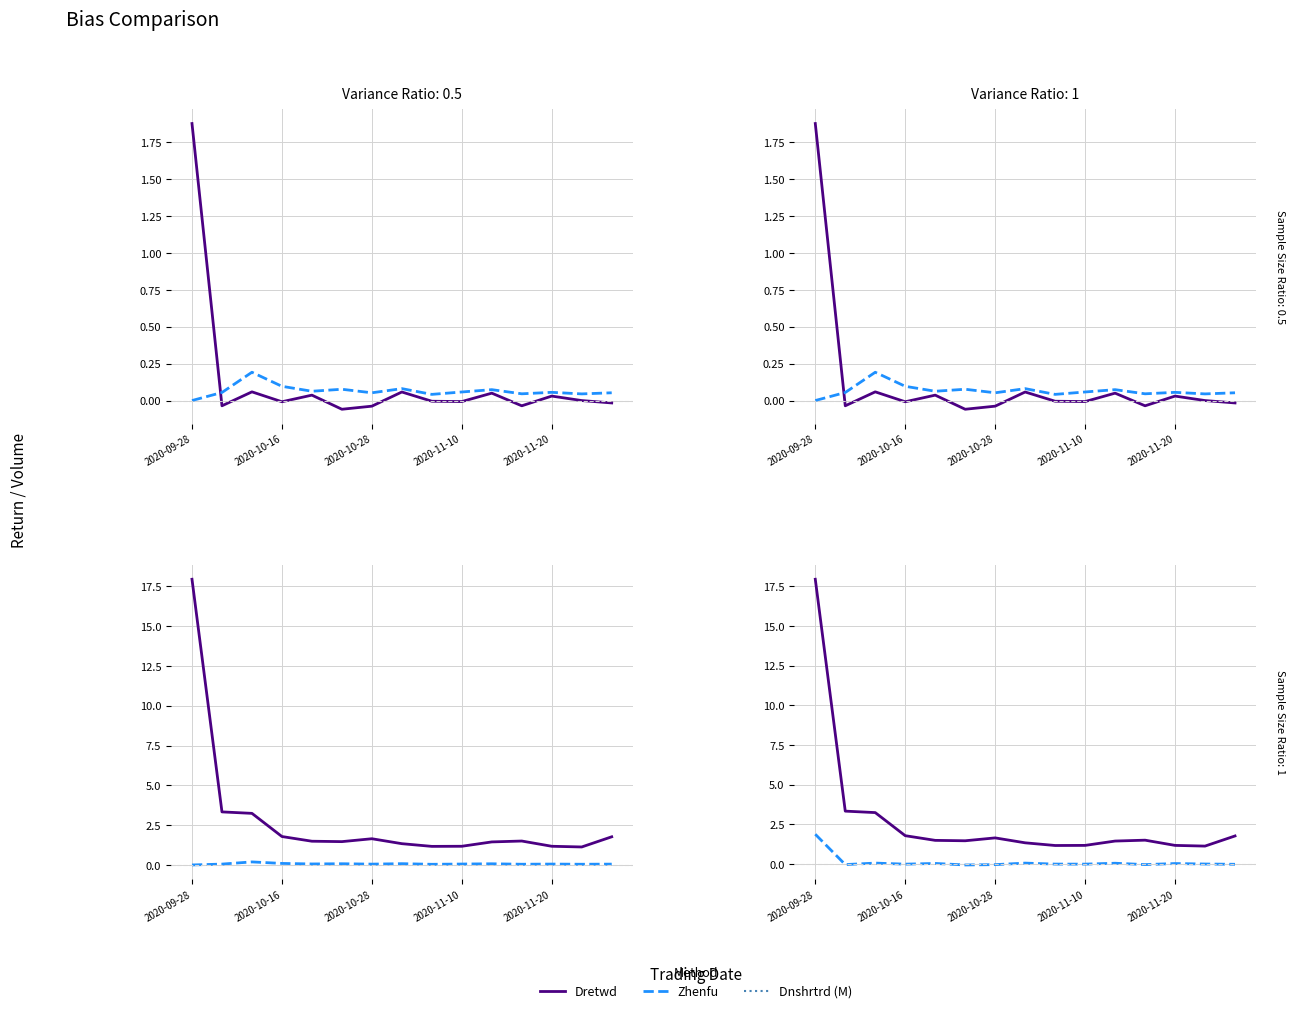

At which category does Dnshrtrd (M) reach its first local peak?

2020-10-28